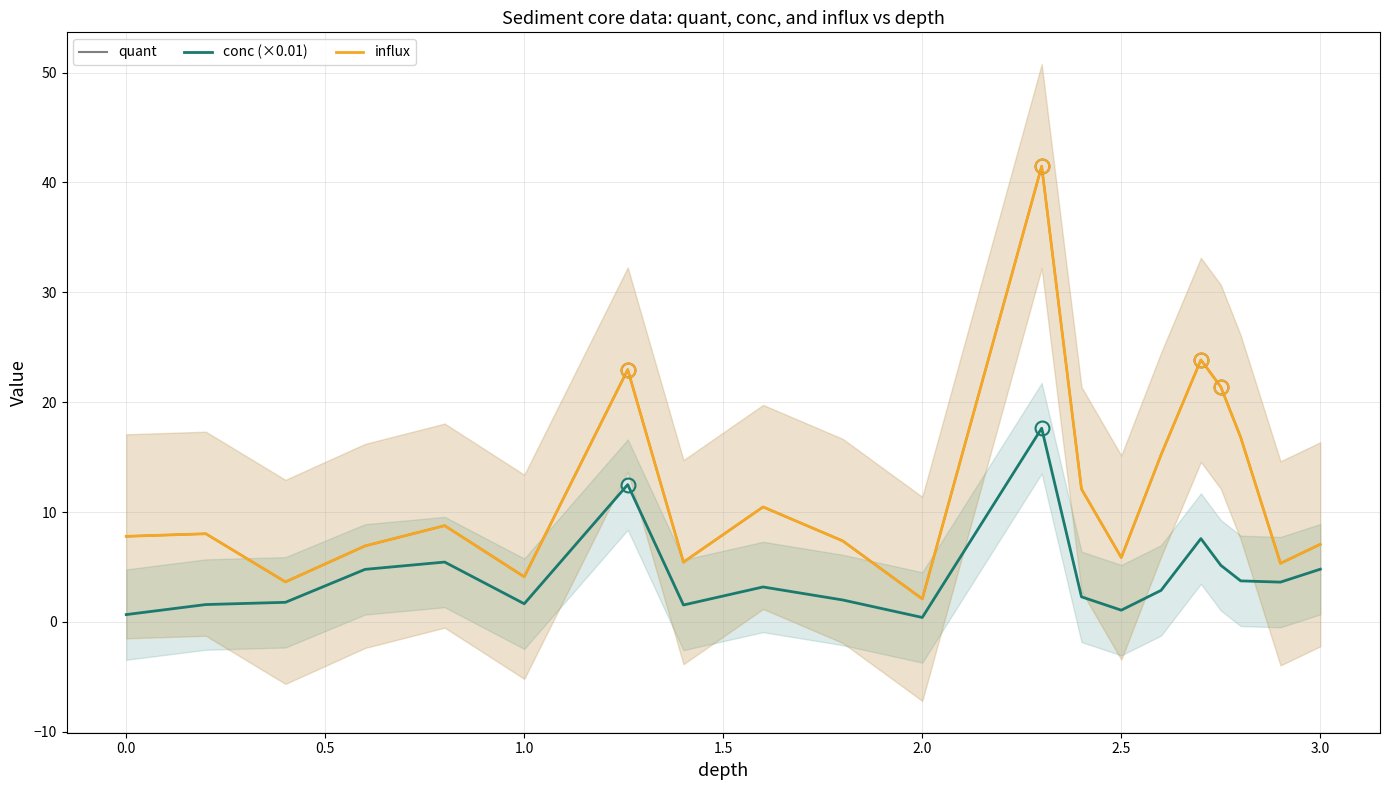

How many lines are shown in the chart?

3